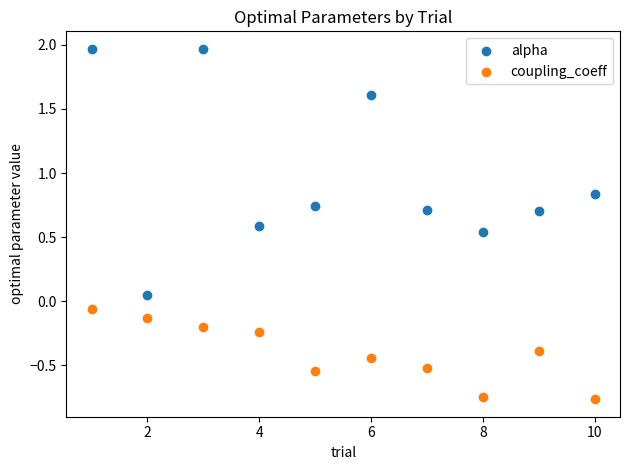

Across all data points, what is the range of Y values (max minus min)?

2.7